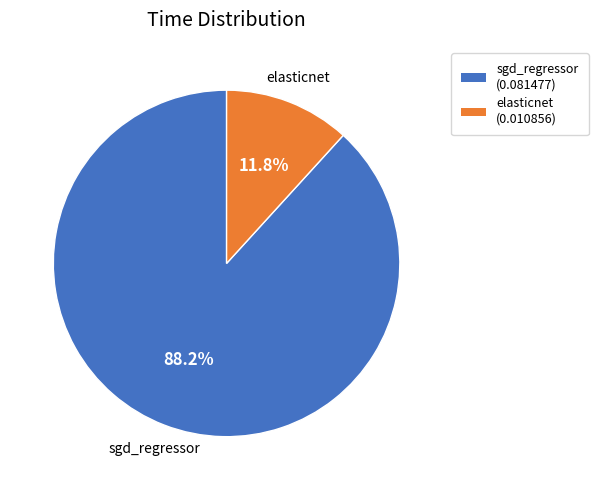

Which slice is the largest?

sgd_regressor